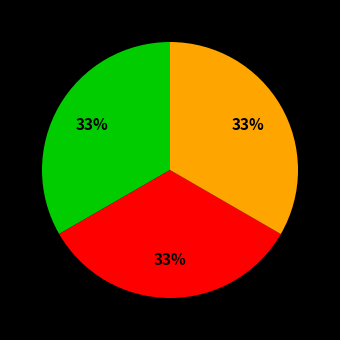

Is there a majority slice in this chart?

No